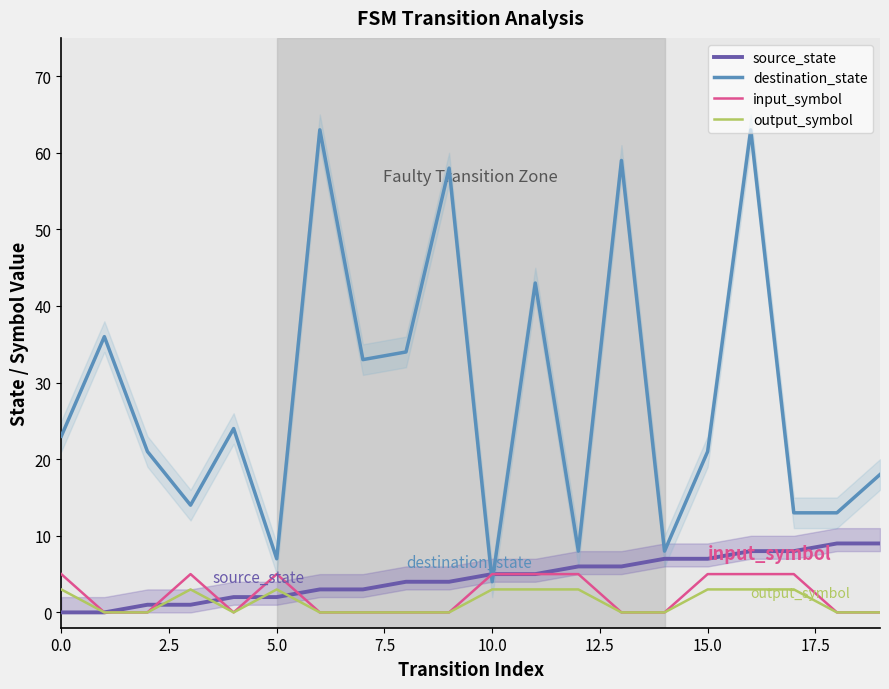

Which series ends up on top after the final intersection of destination_state and input_symbol?

destination_state